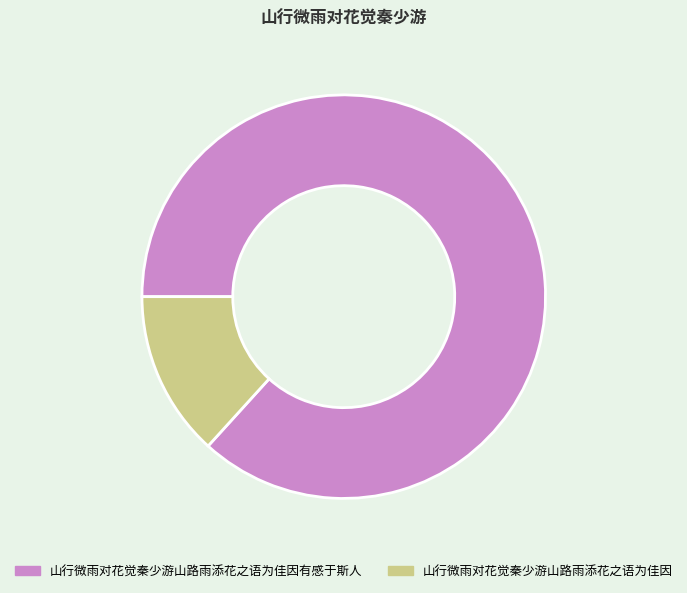

Do 山行微雨对花觉秦少游山路雨添花之语为佳因 and 山行微雨对花觉秦少游山路雨添花之语为佳因有感于斯人 together represent more than half of the pie?

Yes